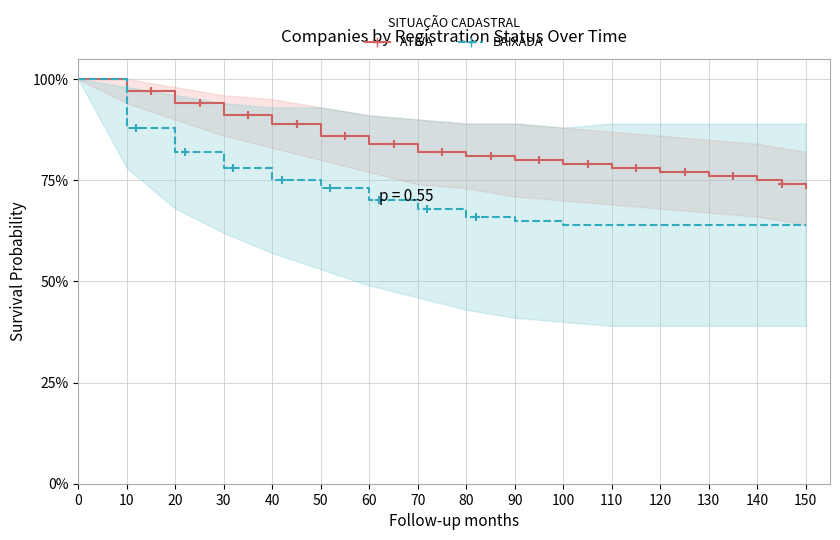

Which series has the widest spread of values?

BAIXADA